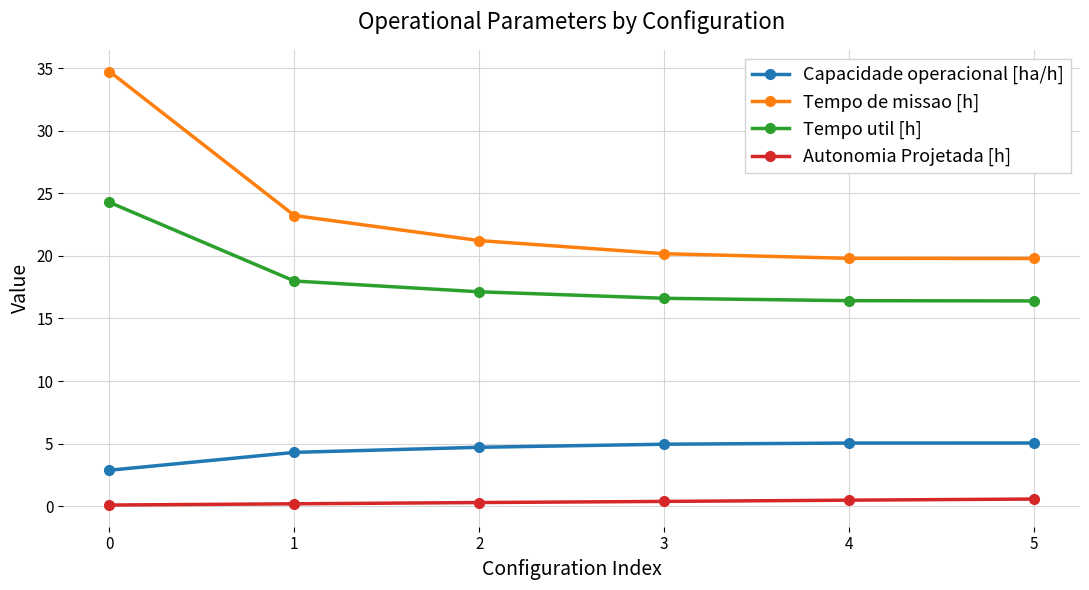

Which series changed the most between 0 and 3?

Tempo de missao [h]